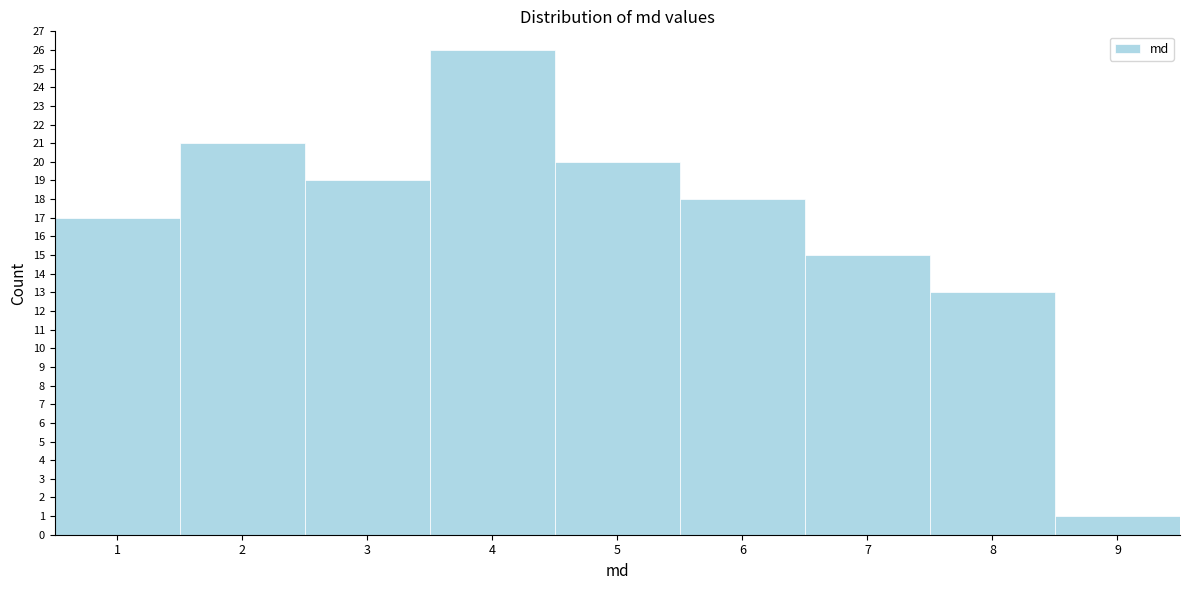

What is the height of the bar covering 0.5 to 1.5 on the x-axis? The values are not printed on the chart, so give them approximately, as read against the axis.

17